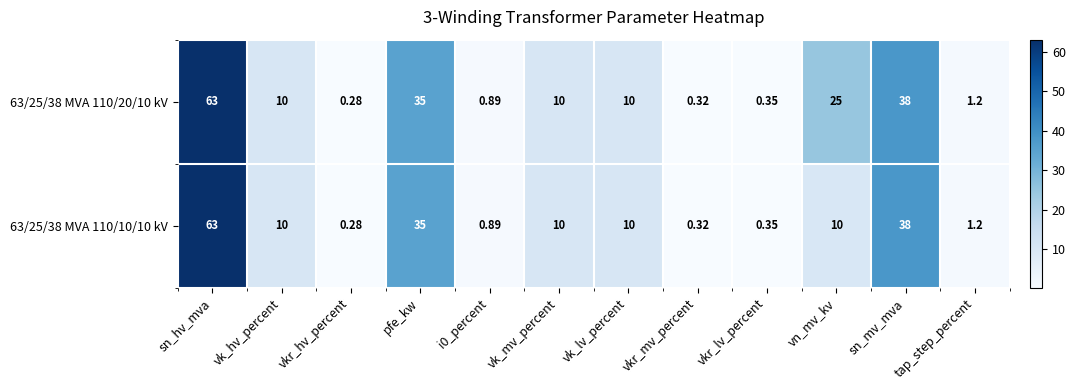

Where is 63/25/38 MVA 110/10/10 kV nearest to the value 31?

pfe_kw